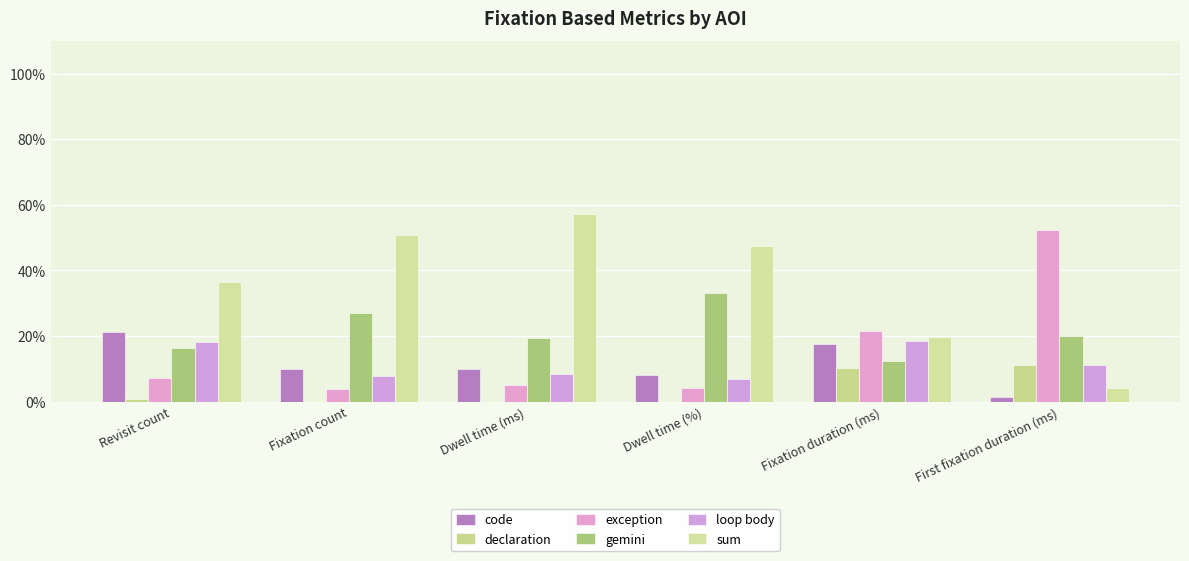

How many distinct data groups are displayed?

6